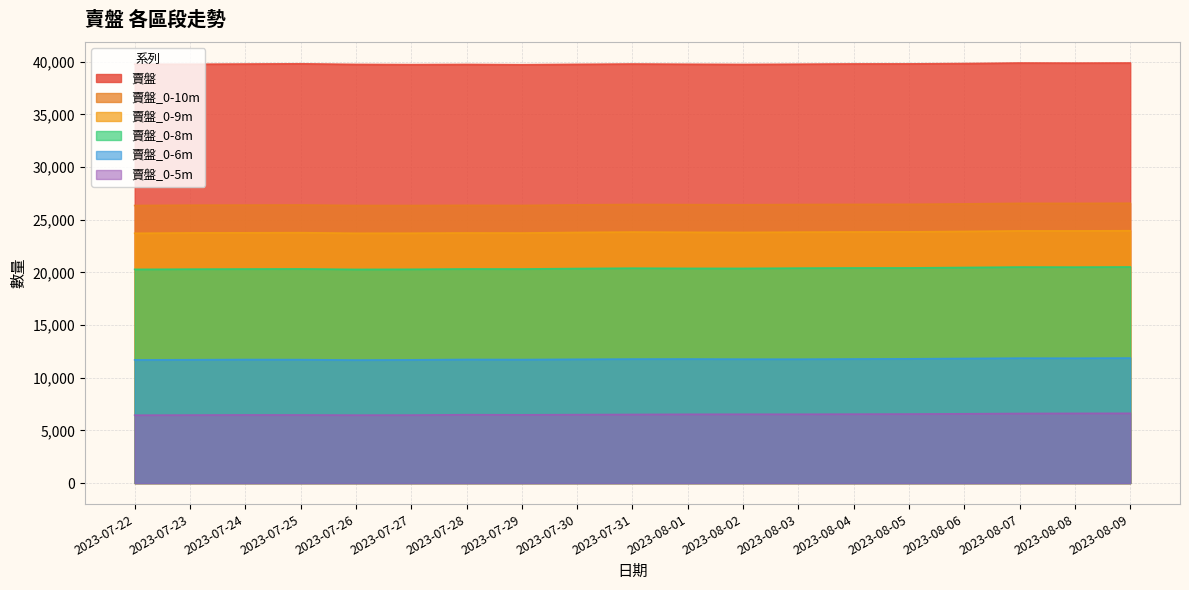

How many categories are shown in the chart?

19